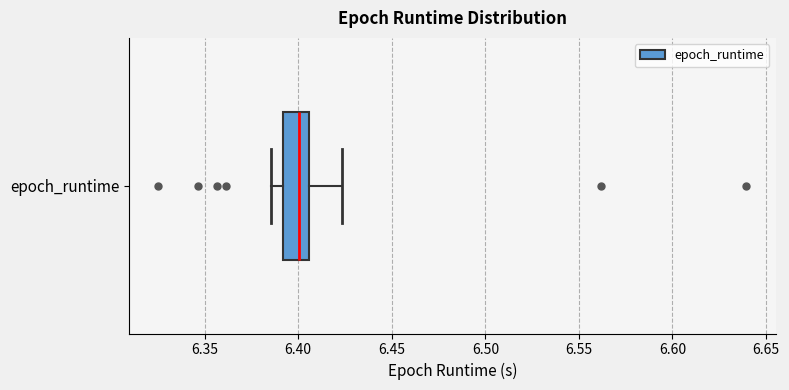

Read this box plot against the x-axis: the position of the median line, the range covered by the box, and the ends of both whiskers. The values are not printed on the chart, so give them approximately, as read against the axis.

median 6.400, box 6.390 to 6.405, whiskers 6.385 to 6.425